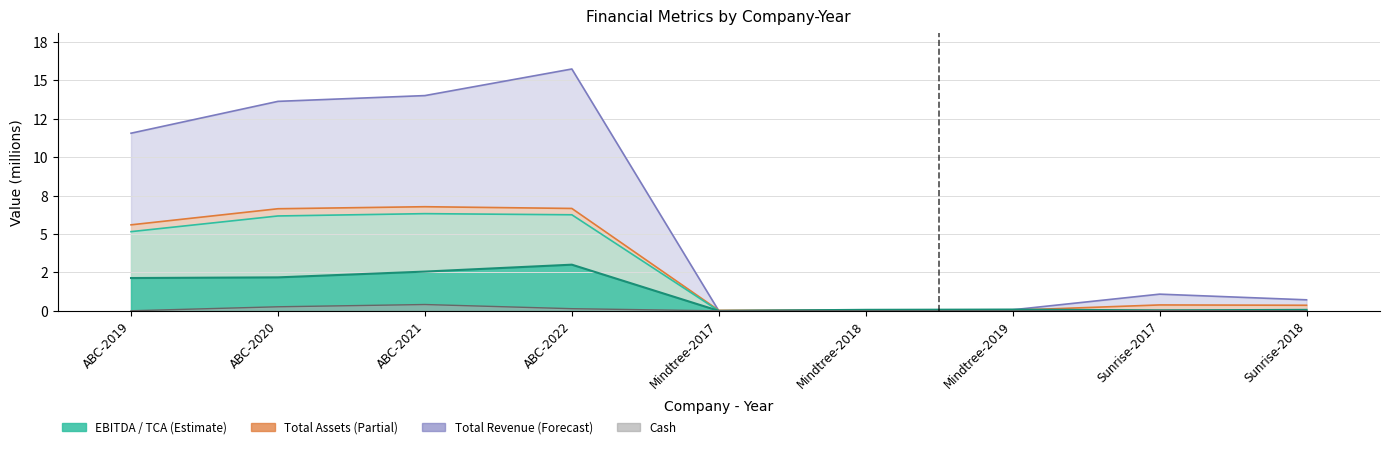

How many times do Total_Revenue and Total_Current_Assets cross each other?

2